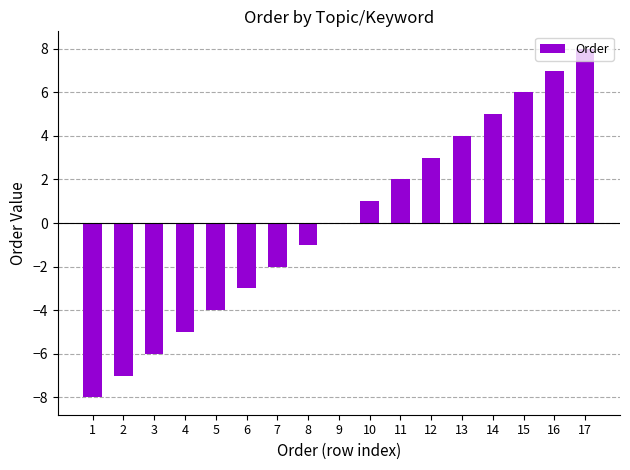

Reading left to right, extract all data points from this chart.

-8	-7	-6	-5	-4	-3	-2	-1	0	1	2	3	4	5	6	7	8